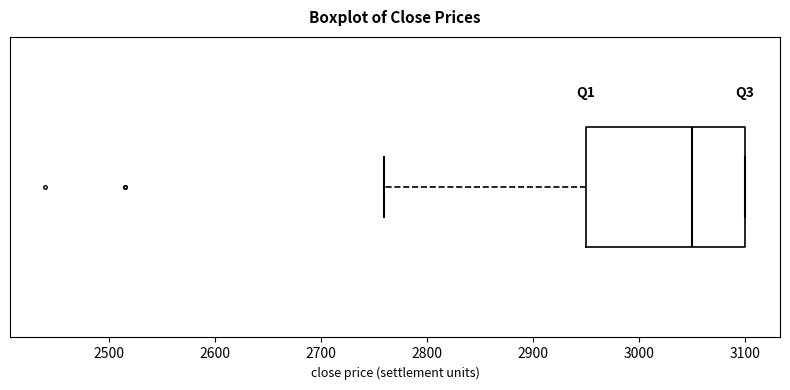

Read this box plot against the x-axis: the position of the median line, the range covered by the box, and the ends of both whiskers. The values are not printed on the chart, so give them approximately, as read against the axis.

median 3050, box 2950 to 3100, whiskers 2760 to 3100